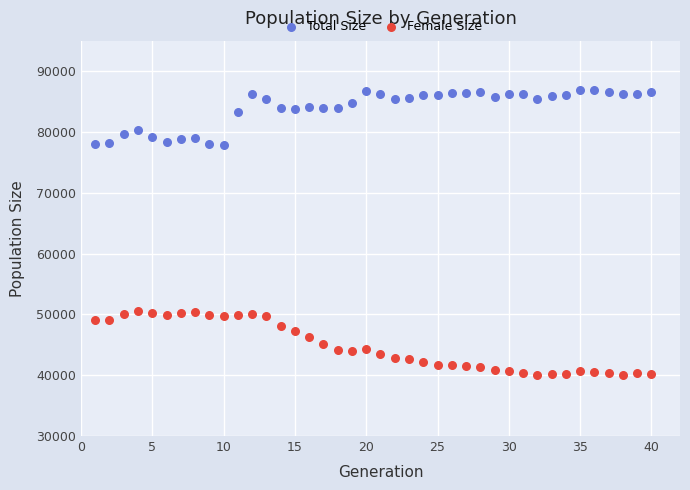

Across all data points, what is the range of X values (max minus min)?

39